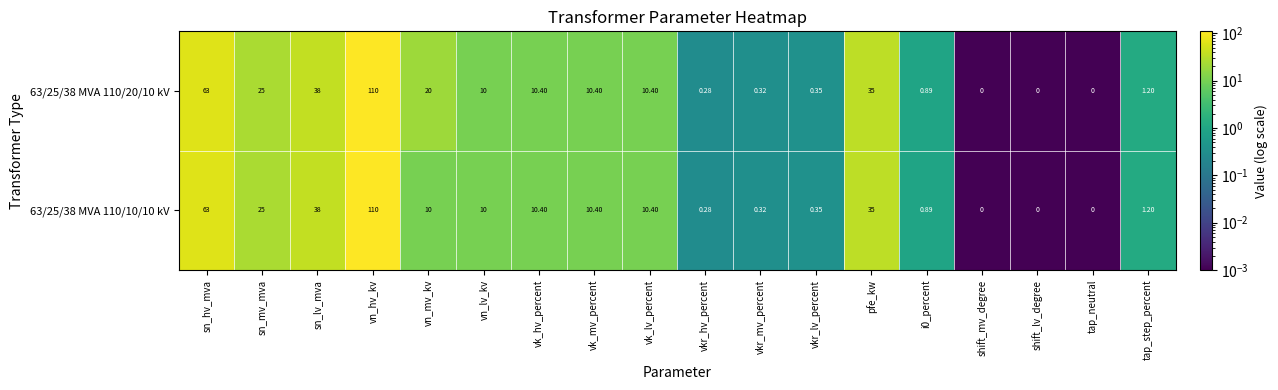

At which label does 63/25/38 MVA 110/20/10 kV first exceed 10?

sn_hv_mva